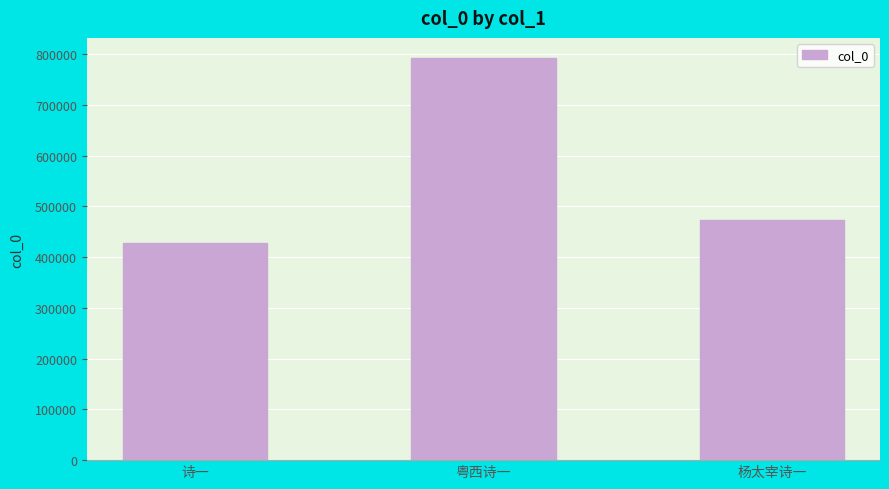

Which category has the highest value across all series?

粤西诗一